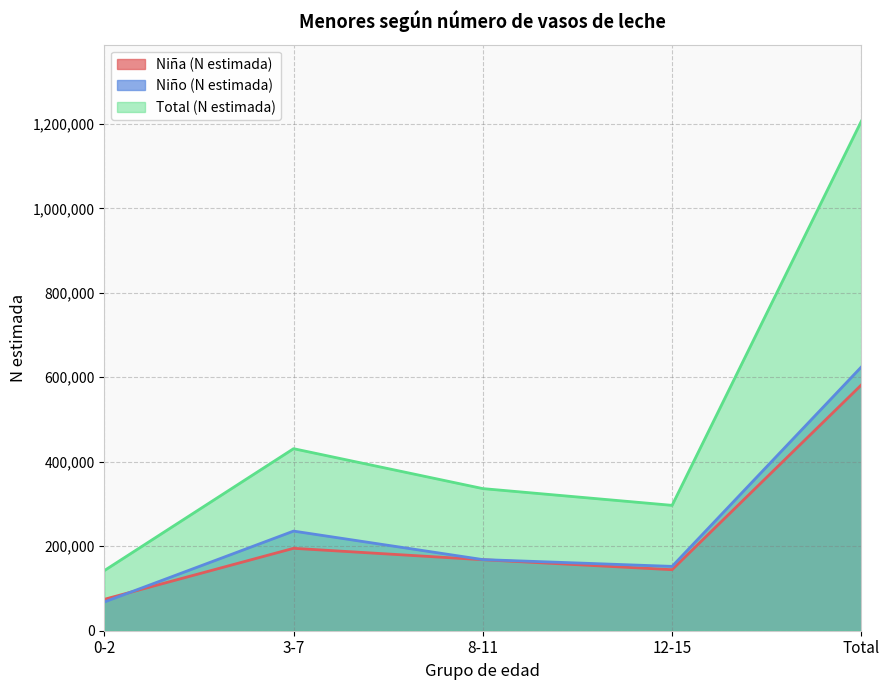

What is the sum of the Niña (N estimada) values at 8-11 and 12-15?

312566